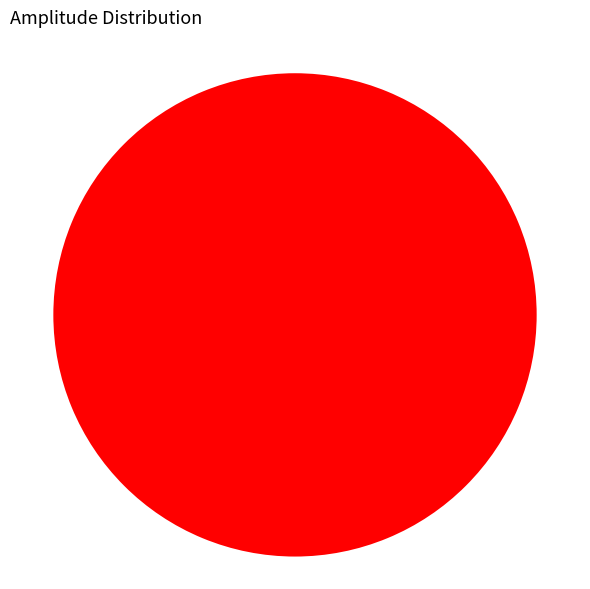

Is there a majority slice in this chart?

Yes